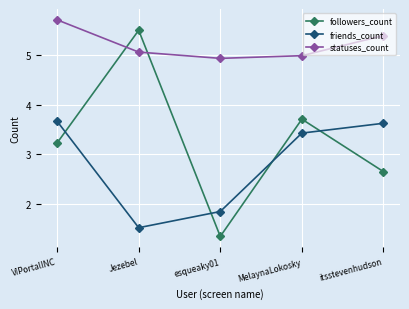

Is it true that friends_count equals 3.4 at MelaynaLokosky?

True